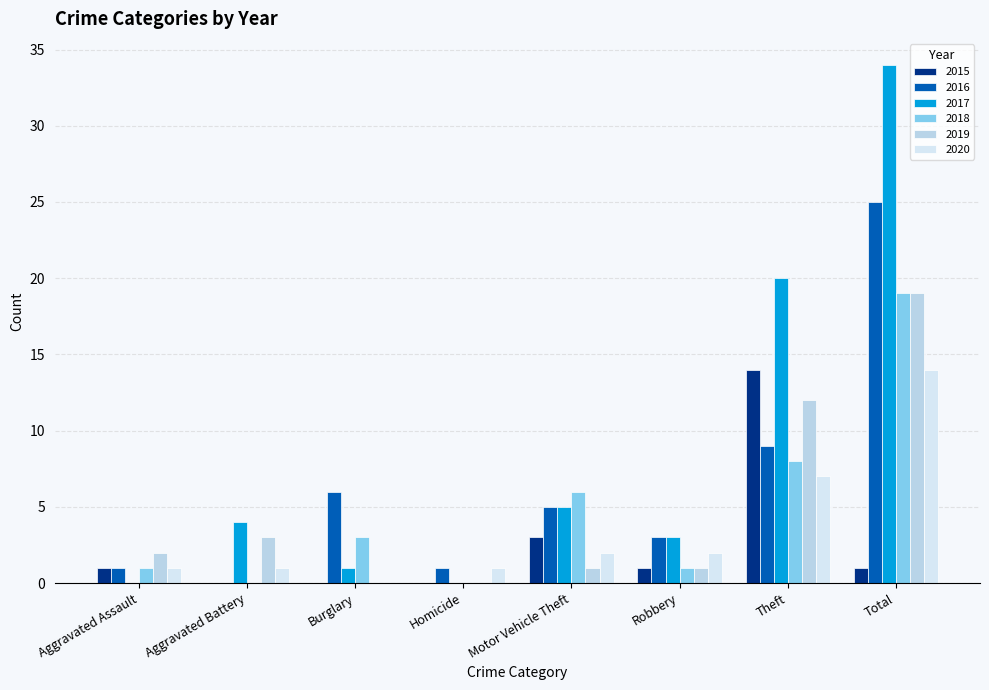

True or false: 2020 has a value of 7 at Theft.

True